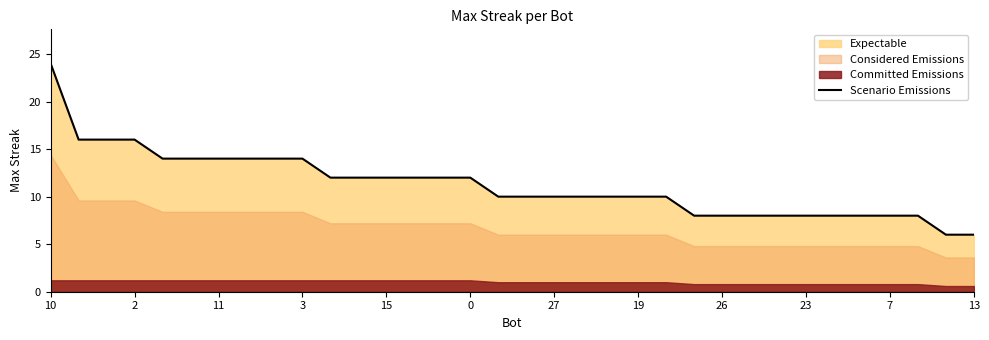

True or false: Scenario Emissions has a value of 14 at 19.

False